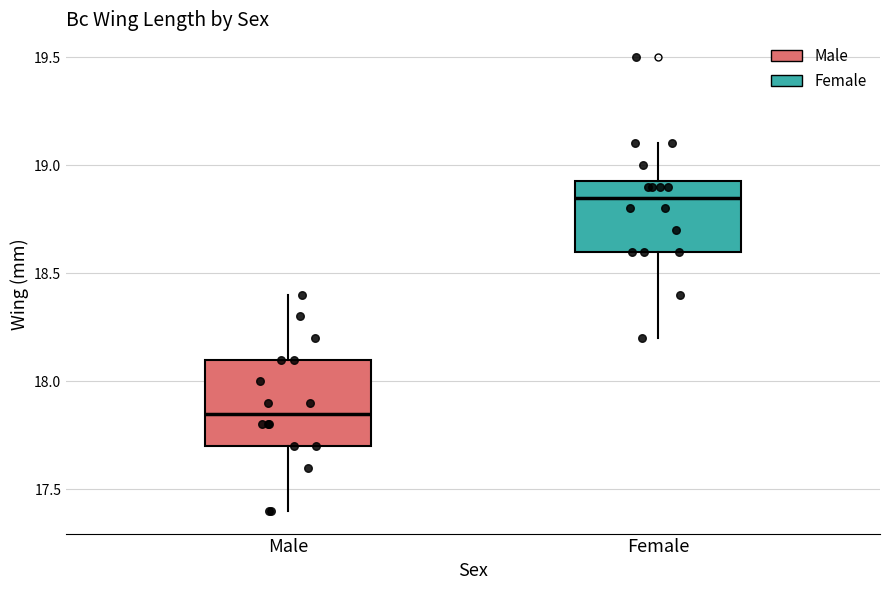

Reading left to right, read every box against the y-axis: the position of its median line, the range the box covers, and the ends of its whiskers. The values are not printed on the chart, so give them approximately, as read against the axis.

Male: median 17.85, box 17.70 to 18.10, whiskers 17.40 to 18.40
Female: median 18.85, box 18.60 to 18.95, whiskers 18.20 to 19.10